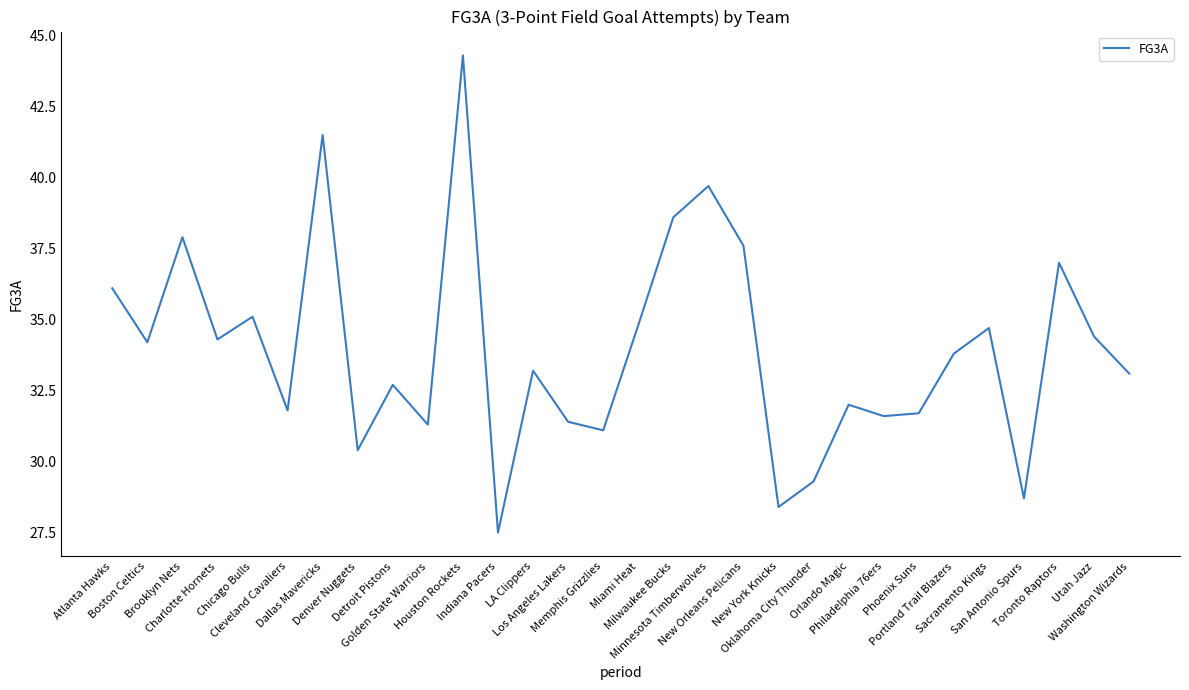

True or false: the data shows 51.1 at Atlanta Hawks.

False